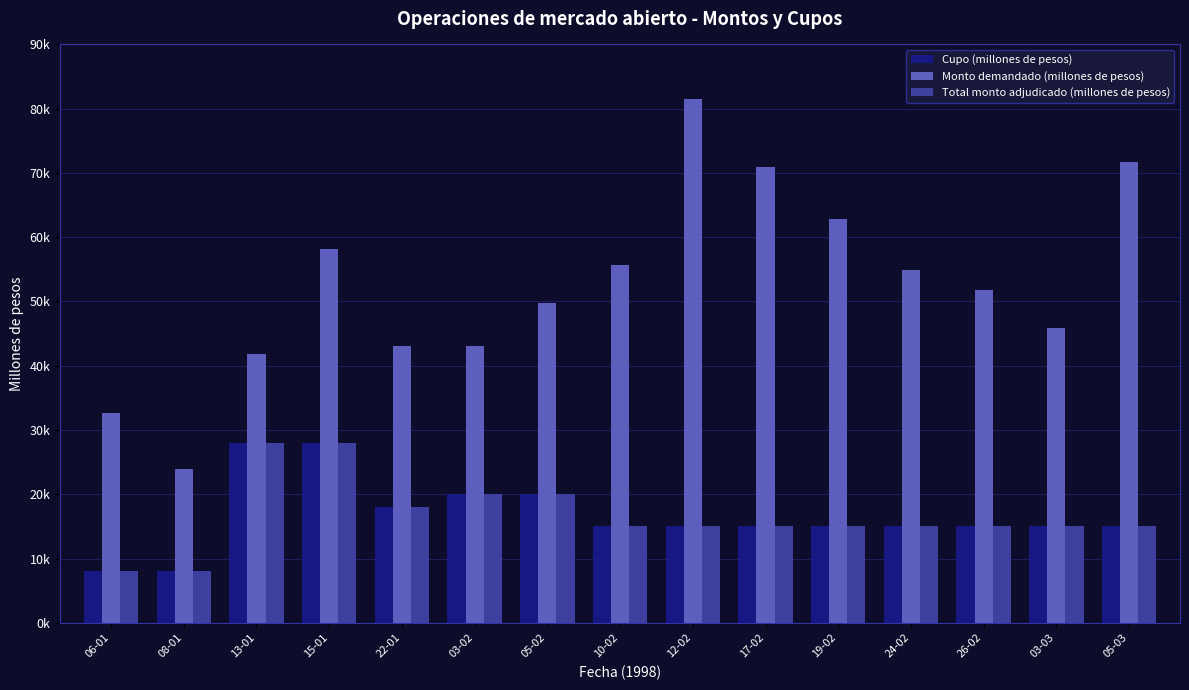

The Total monto adjudicado (millones de pesos) series shows 24920 at 03-03. True or false?

False